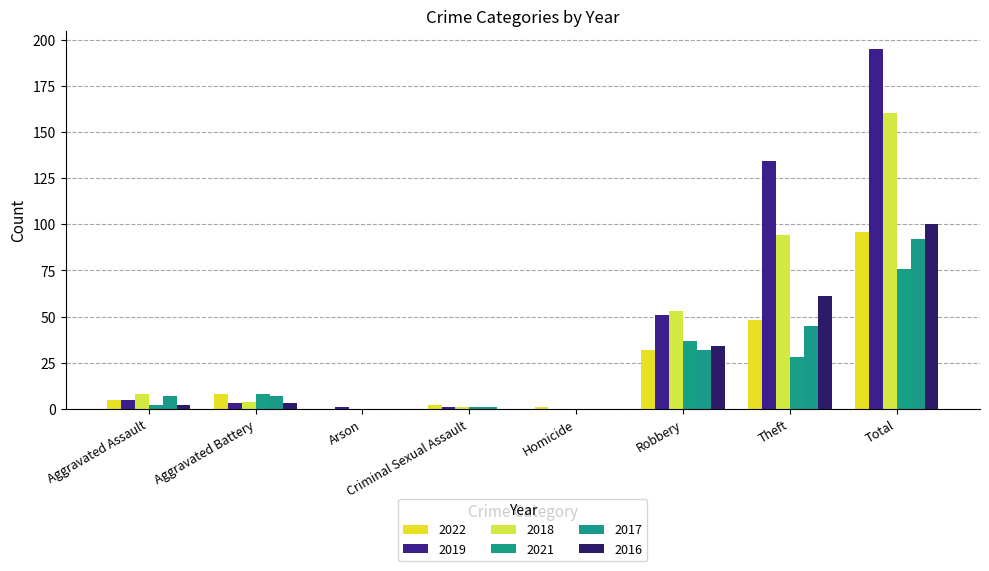

At which label does 2021 reach its minimum?

Arson